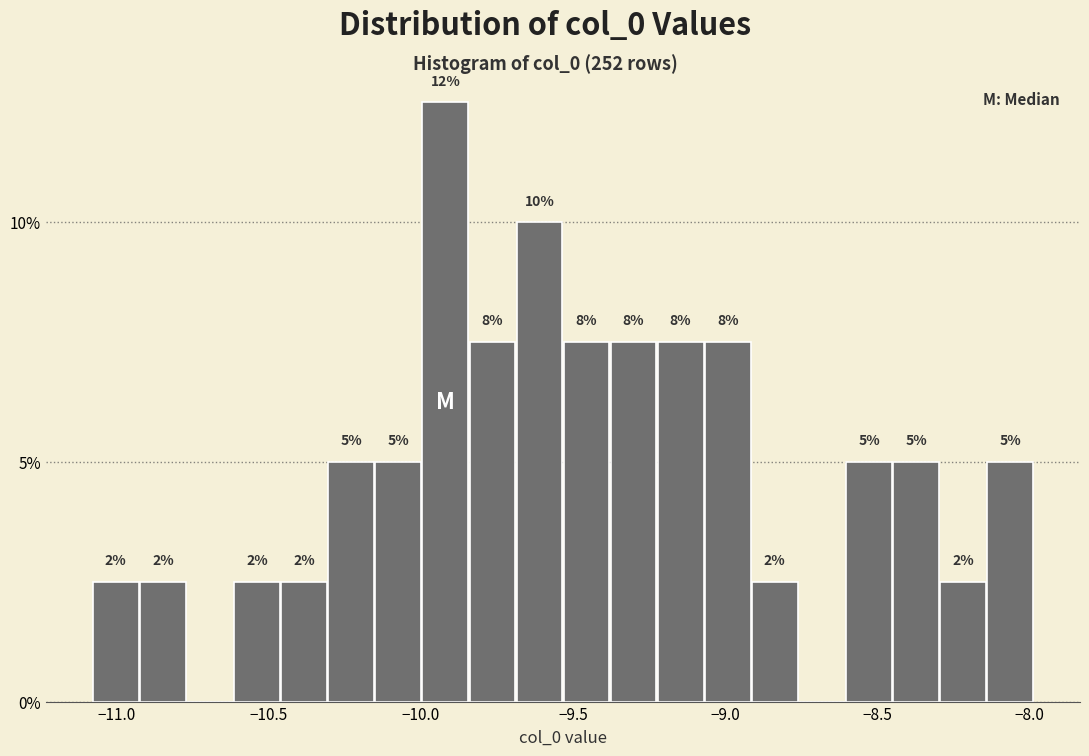

Read against the x-axis, roughly where is the centre of the tallest bar?

-9.90